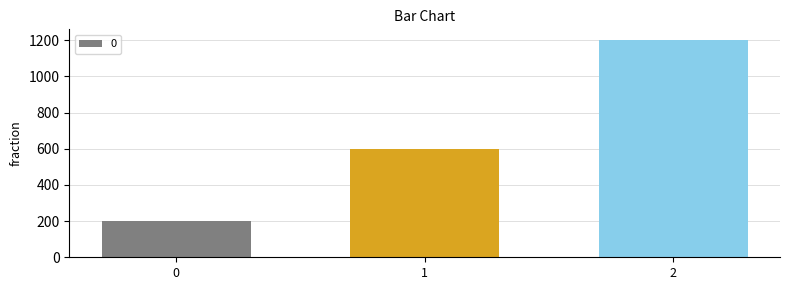

What value does the data have at 0, to the nearest 100?

200